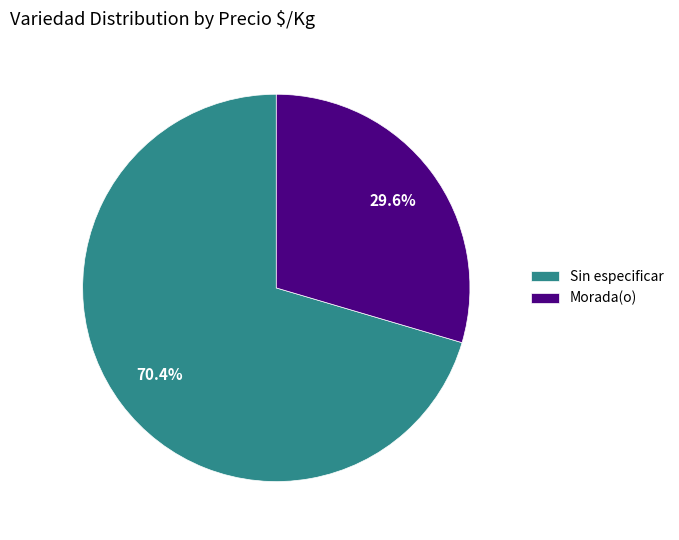

To the nearest percent, what percentage of the pie is Sin especificar?

70%